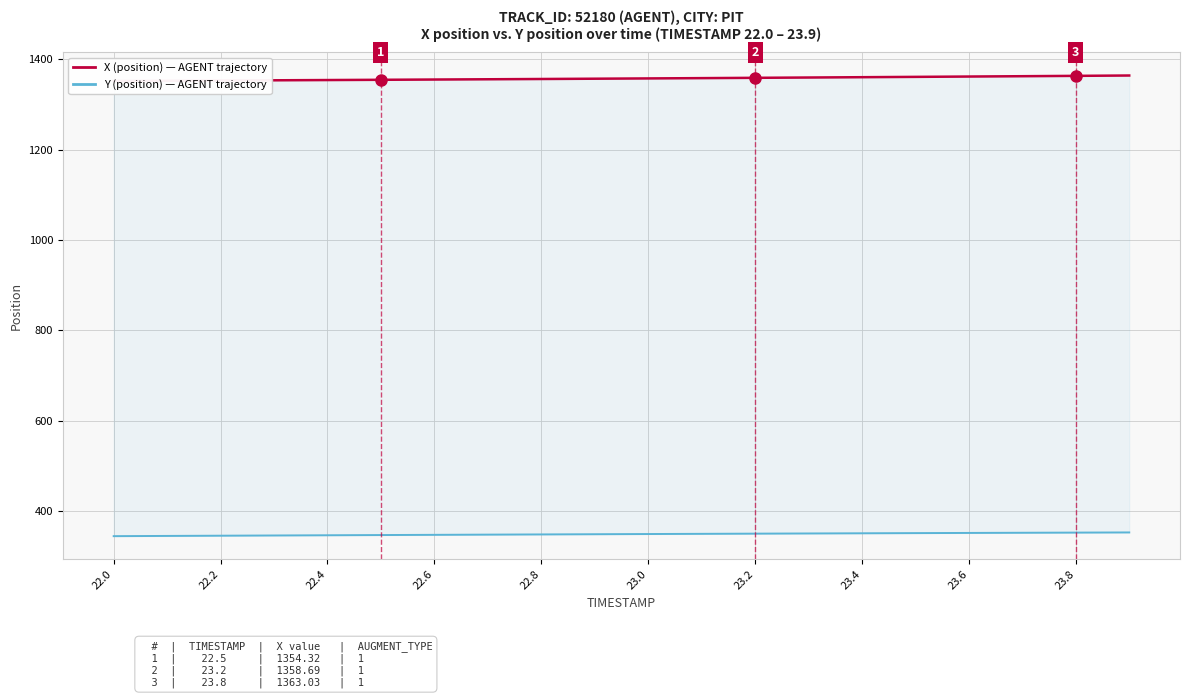

How many distinct data groups are displayed?

2